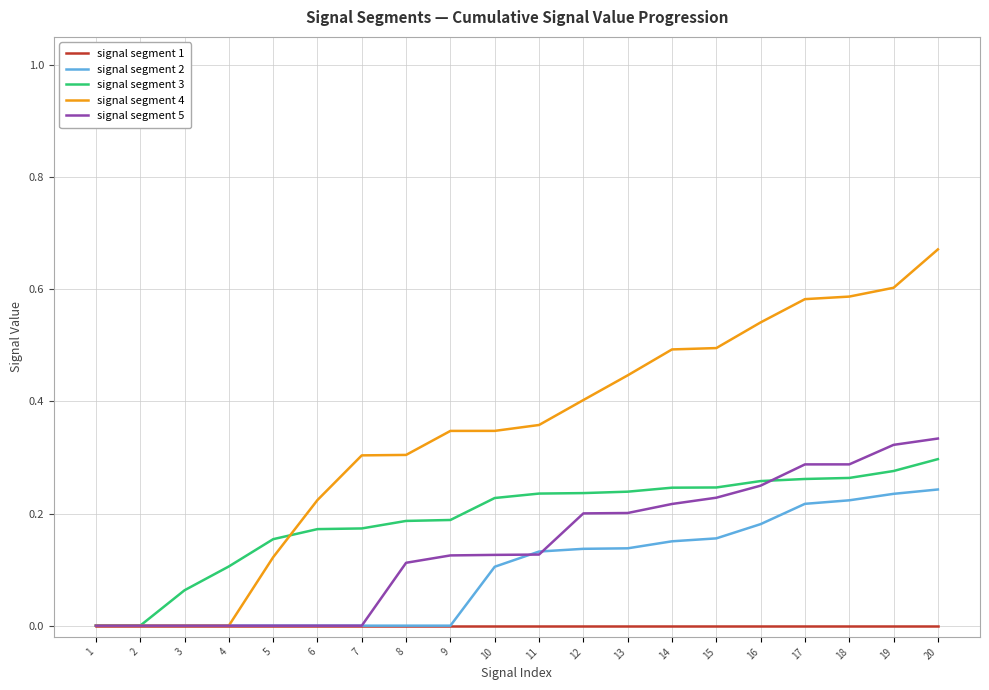

The signal segment 4 series shows 0.3 at 7. True or false?

True